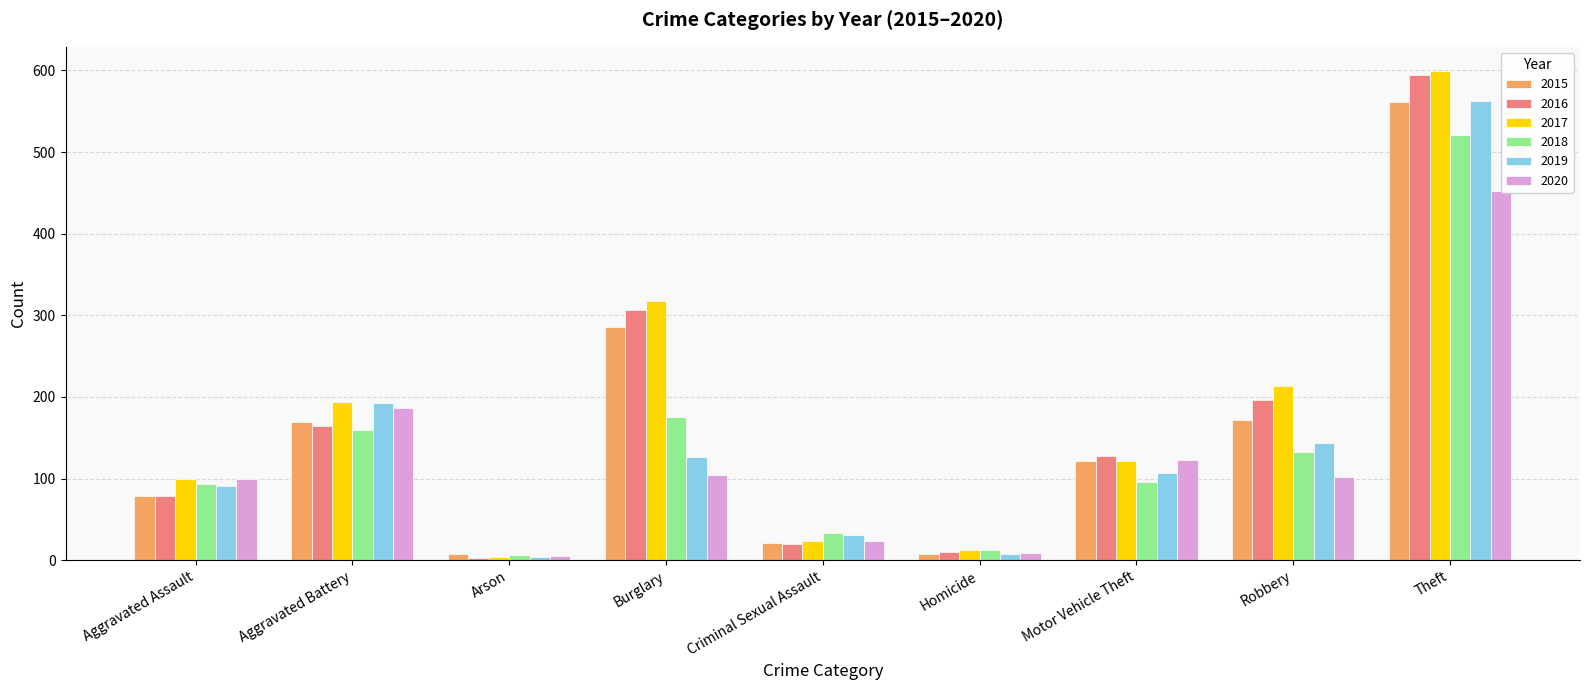

How many data points in 2018 are less than 96?

4